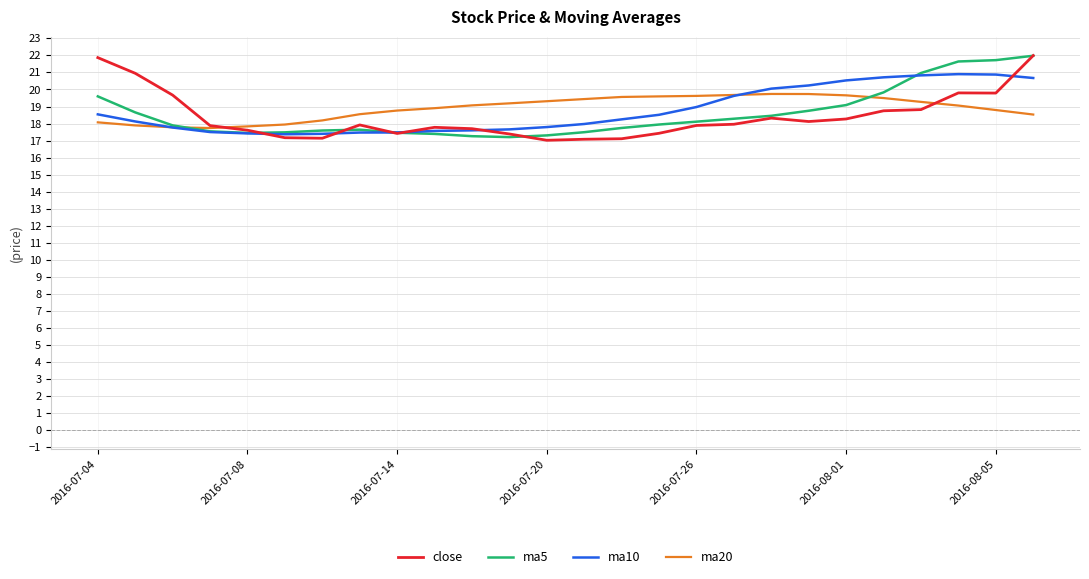

What is the smallest value displayed?

17.0